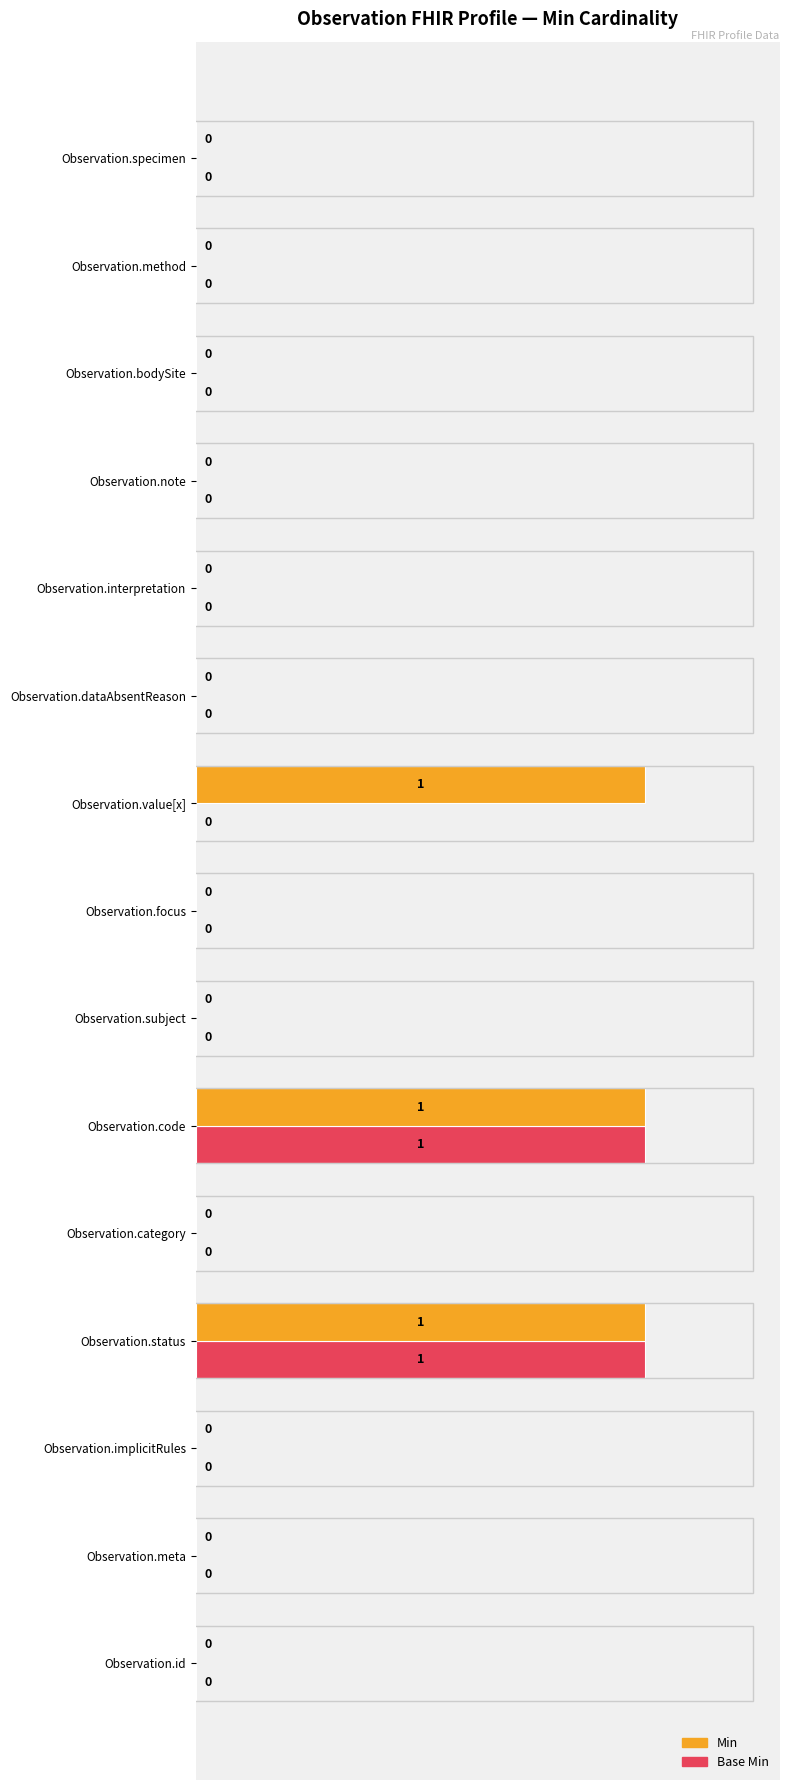

How many Min values are between 0 and 1?

15